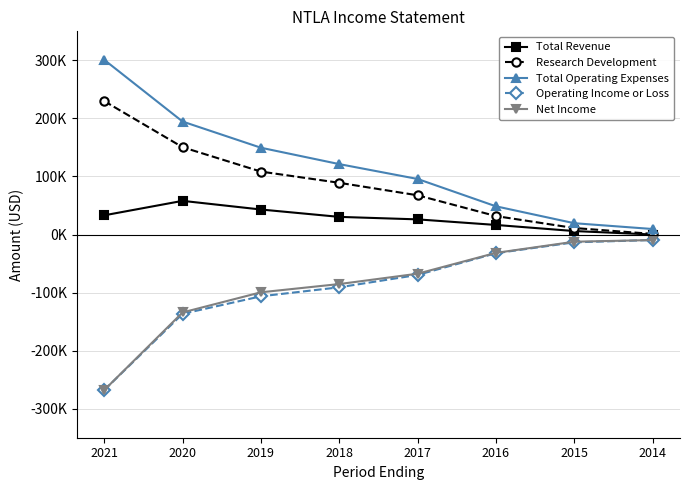

Is this an area chart (filled region under the line)?

No